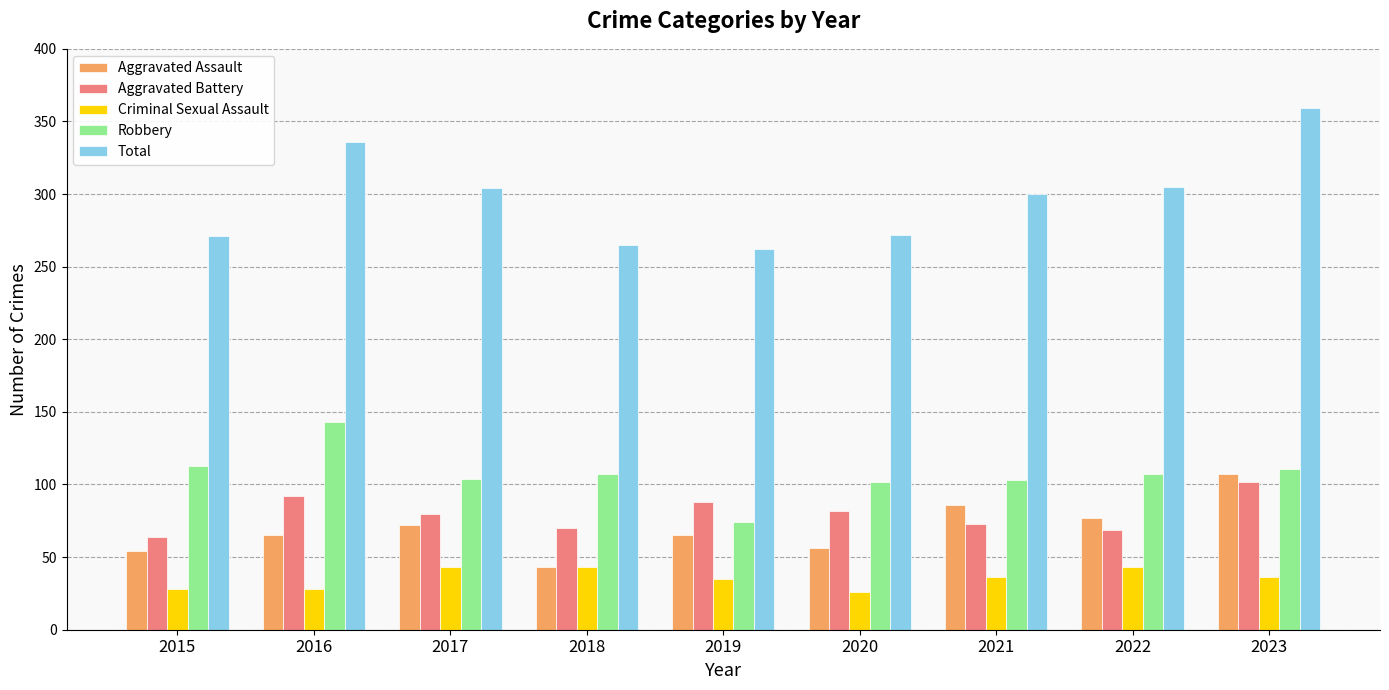

List the series in order of their peak value, highest first.

Total, Robbery, Aggravated Assault, Aggravated Battery, Criminal Sexual Assault